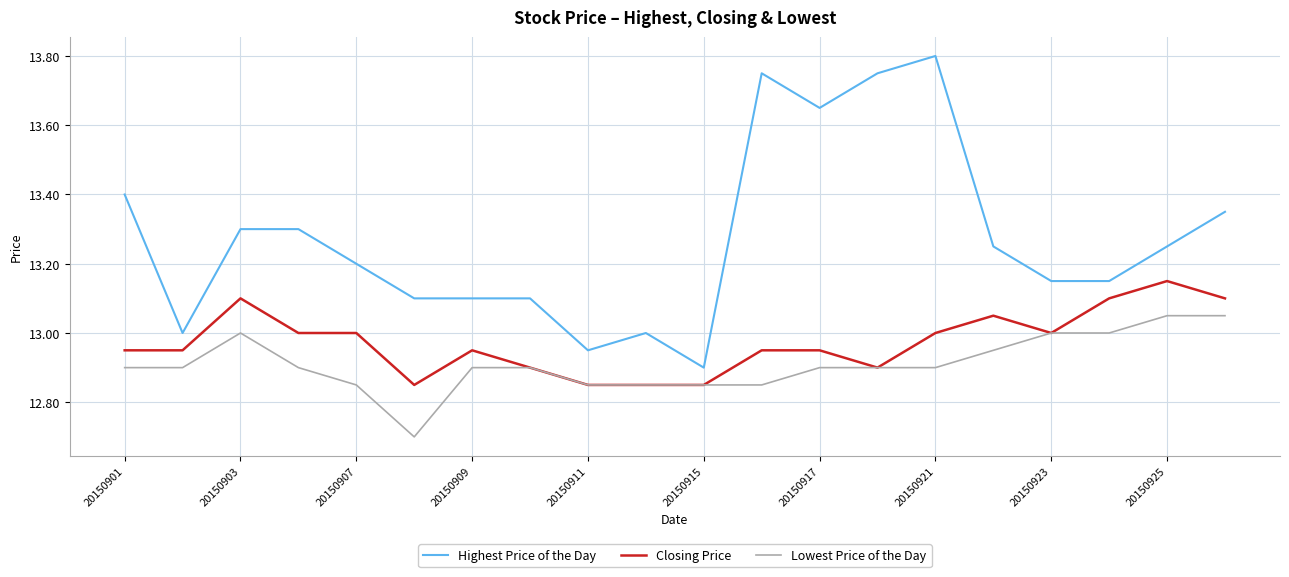

Rank the series by their average value, from highest to lowest.

Highest Price of the Day, Closing Price, Lowest Price of the Day